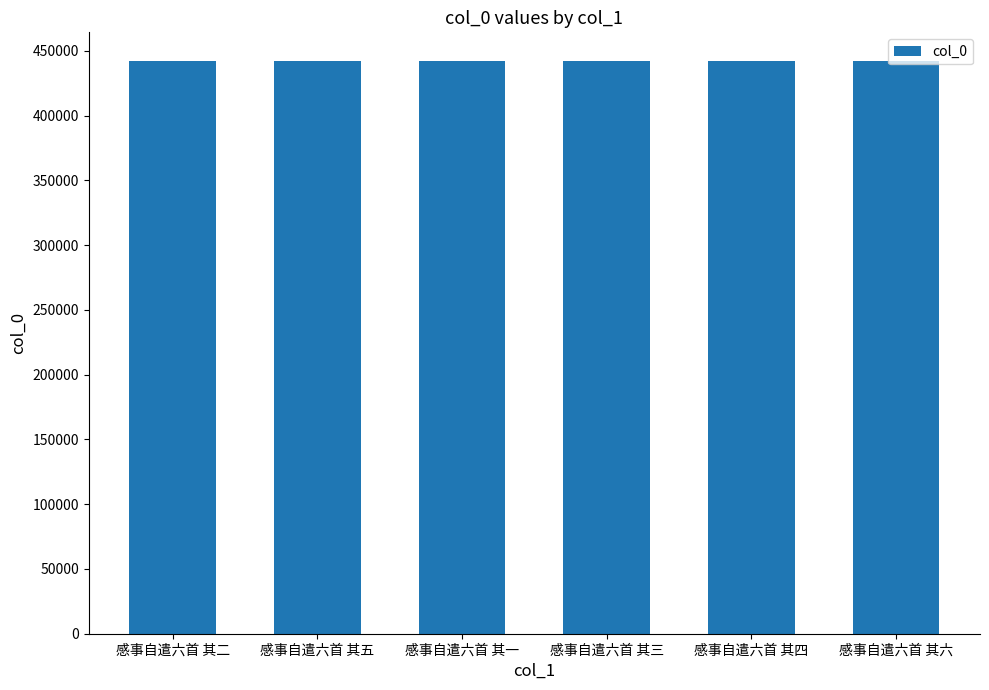

True or false: the data shows 305001 at 感事自遣六首 其五.

False